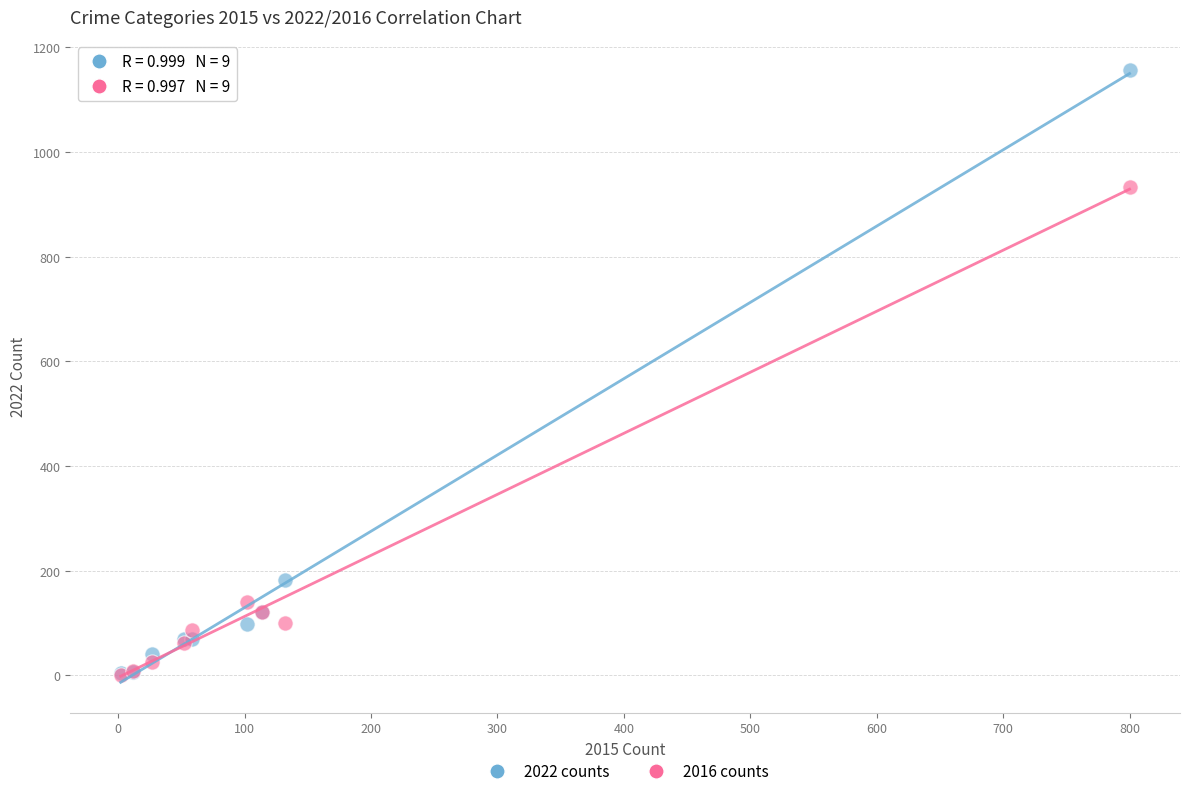

In the 2022 counts series, what Y value is closest to 580?

182